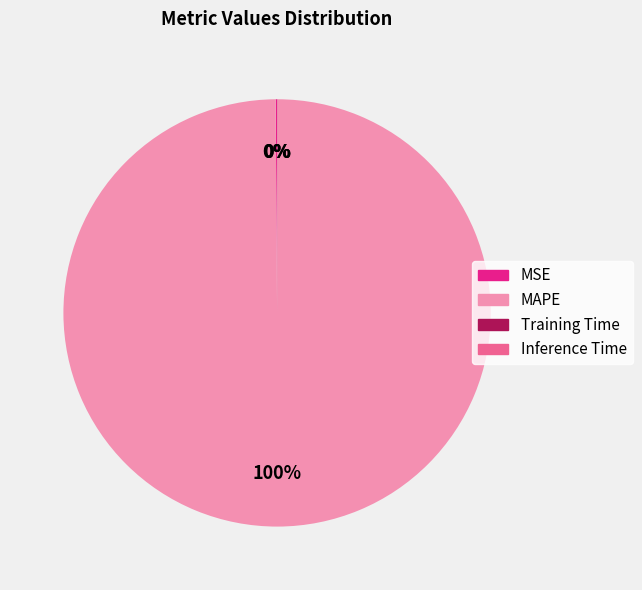

To the nearest percent, what is the average slice percentage?

25%